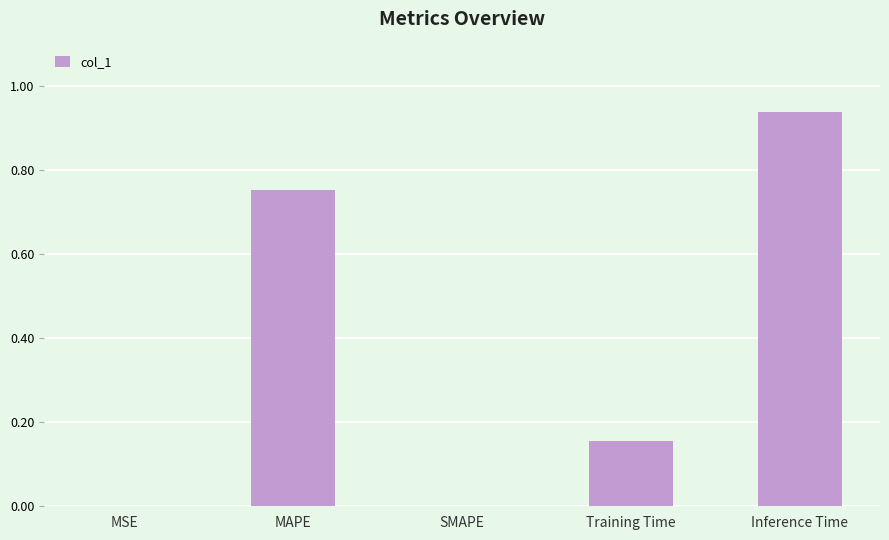

Is it true that the value at SMAPE is -0.6?

False